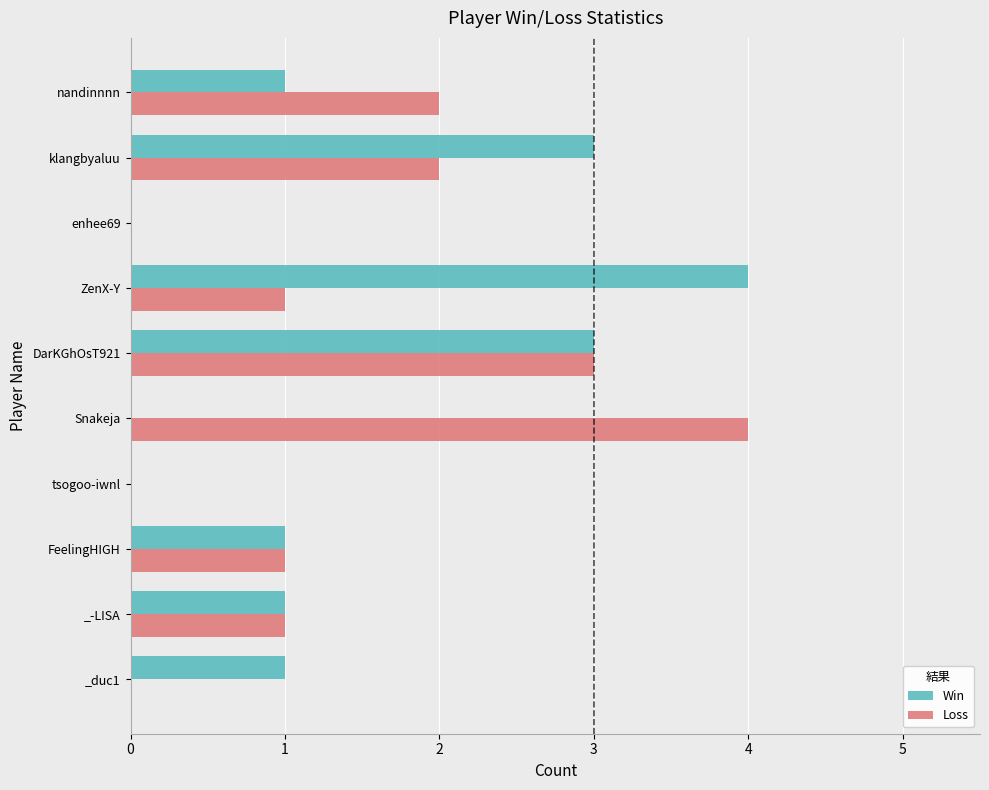

At which category is the sum across all series the highest?

DarKGhOsT921